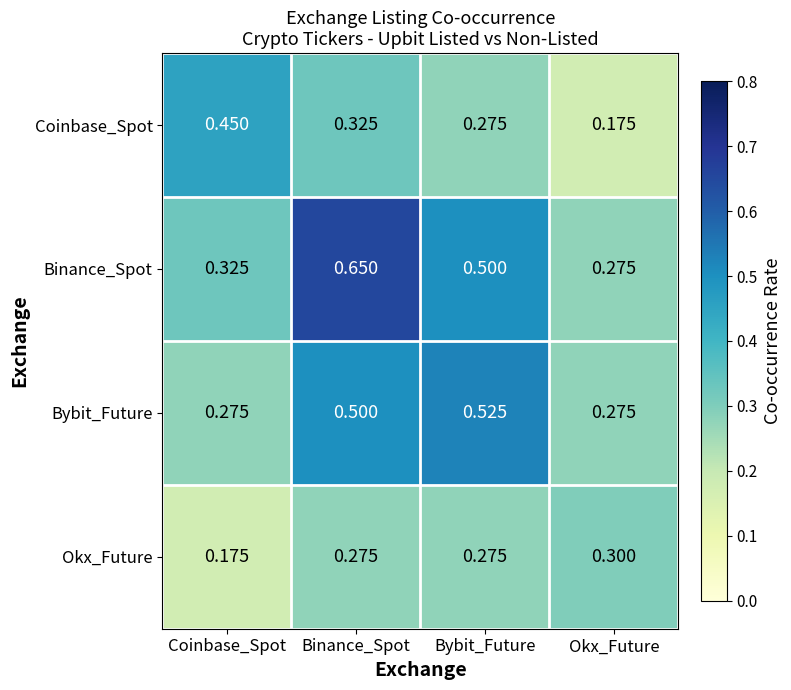

Which category has the lowest value in the Okx_Future series?

Coinbase_Spot